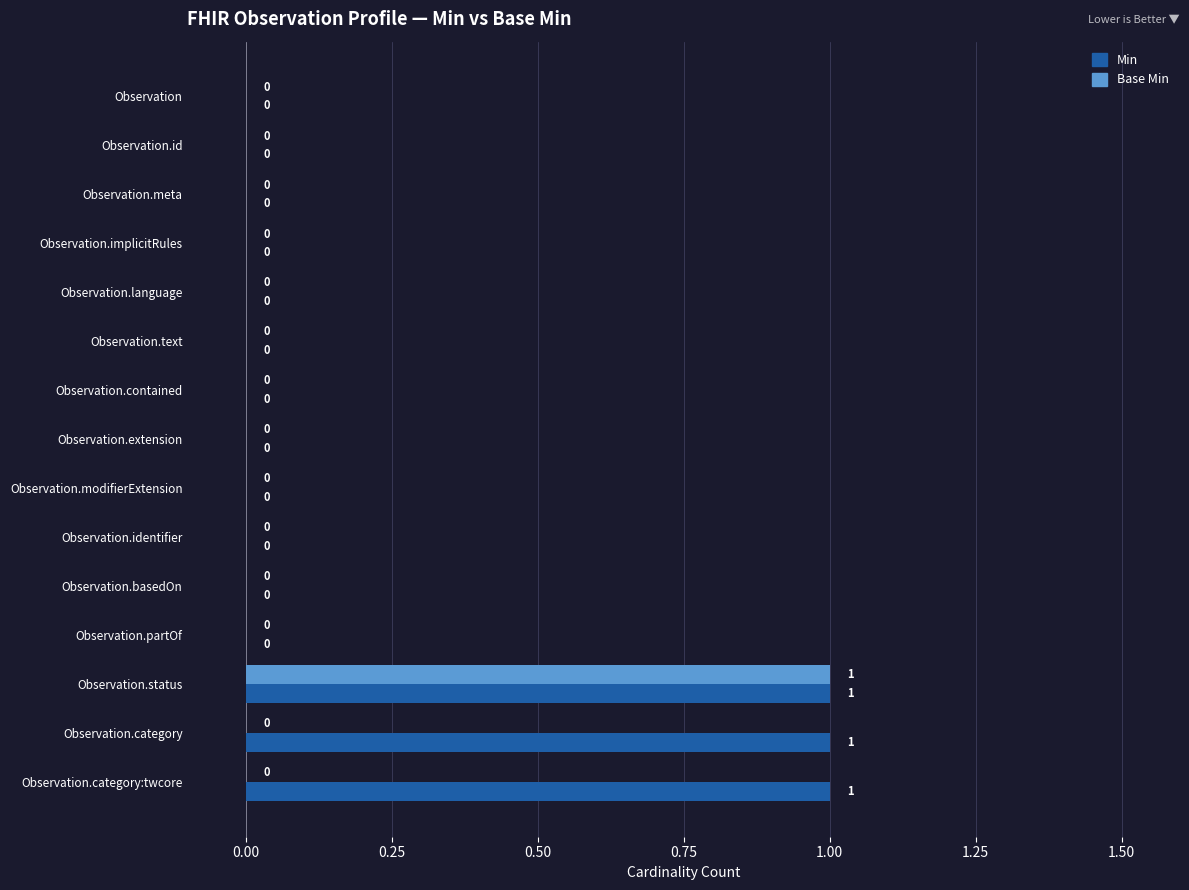

At which category is the sum across all series the highest?

Observation.status